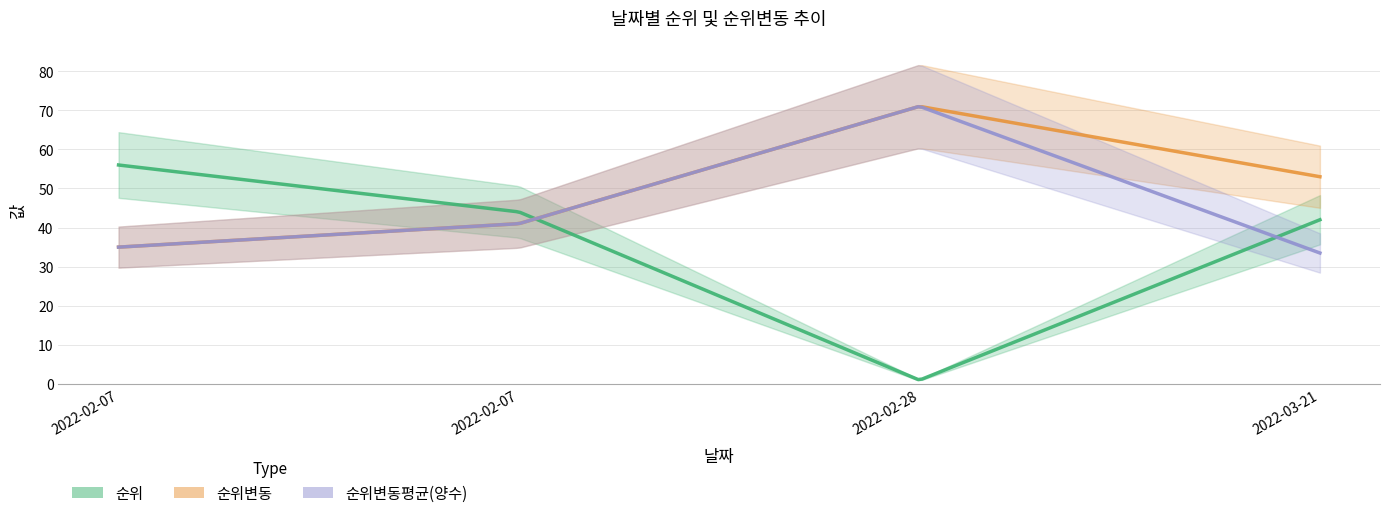

At 2022-02-07, list the series in order from smallest to largest.

순위변동, 순위변동평균(양수), 순위